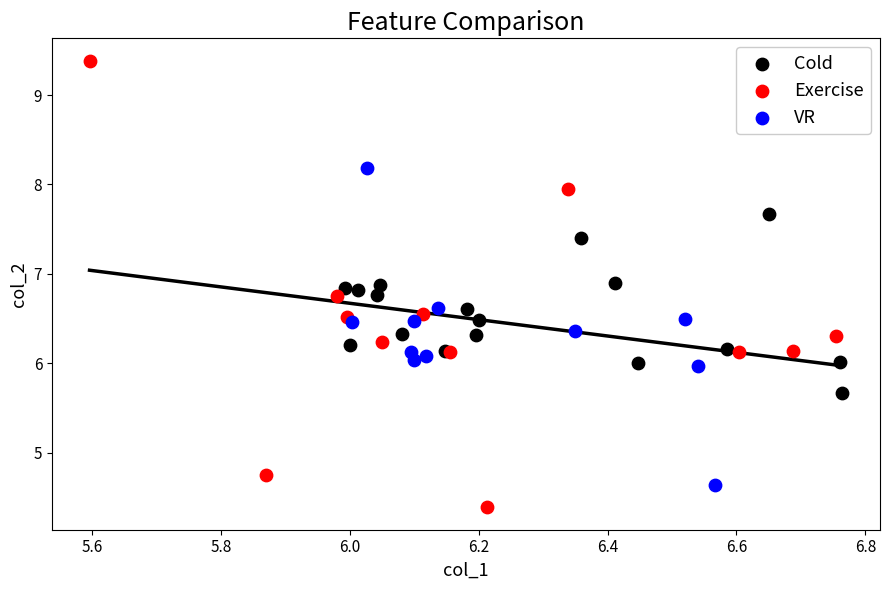

Which series has the largest Y range (max minus min)?

Exercise